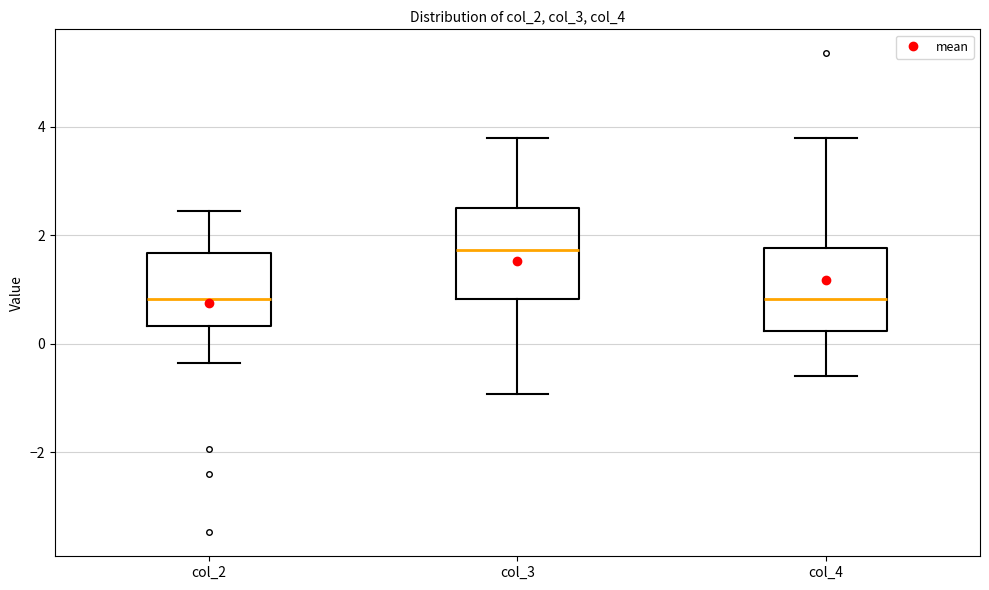

Reading left to right, read every box against the y-axis: the position of its median line, the range the box covers, and the ends of its whiskers. The values are not printed on the chart, so give them approximately, as read against the axis.

col_2: median 0.8, box 0.4 to 1.6, whiskers -0.4 to 2.4
col_3: median 1.8, box 0.8 to 2.4, whiskers -1.0 to 3.8
col_4: median 0.8, box 0.2 to 1.8, whiskers -0.6 to 3.8